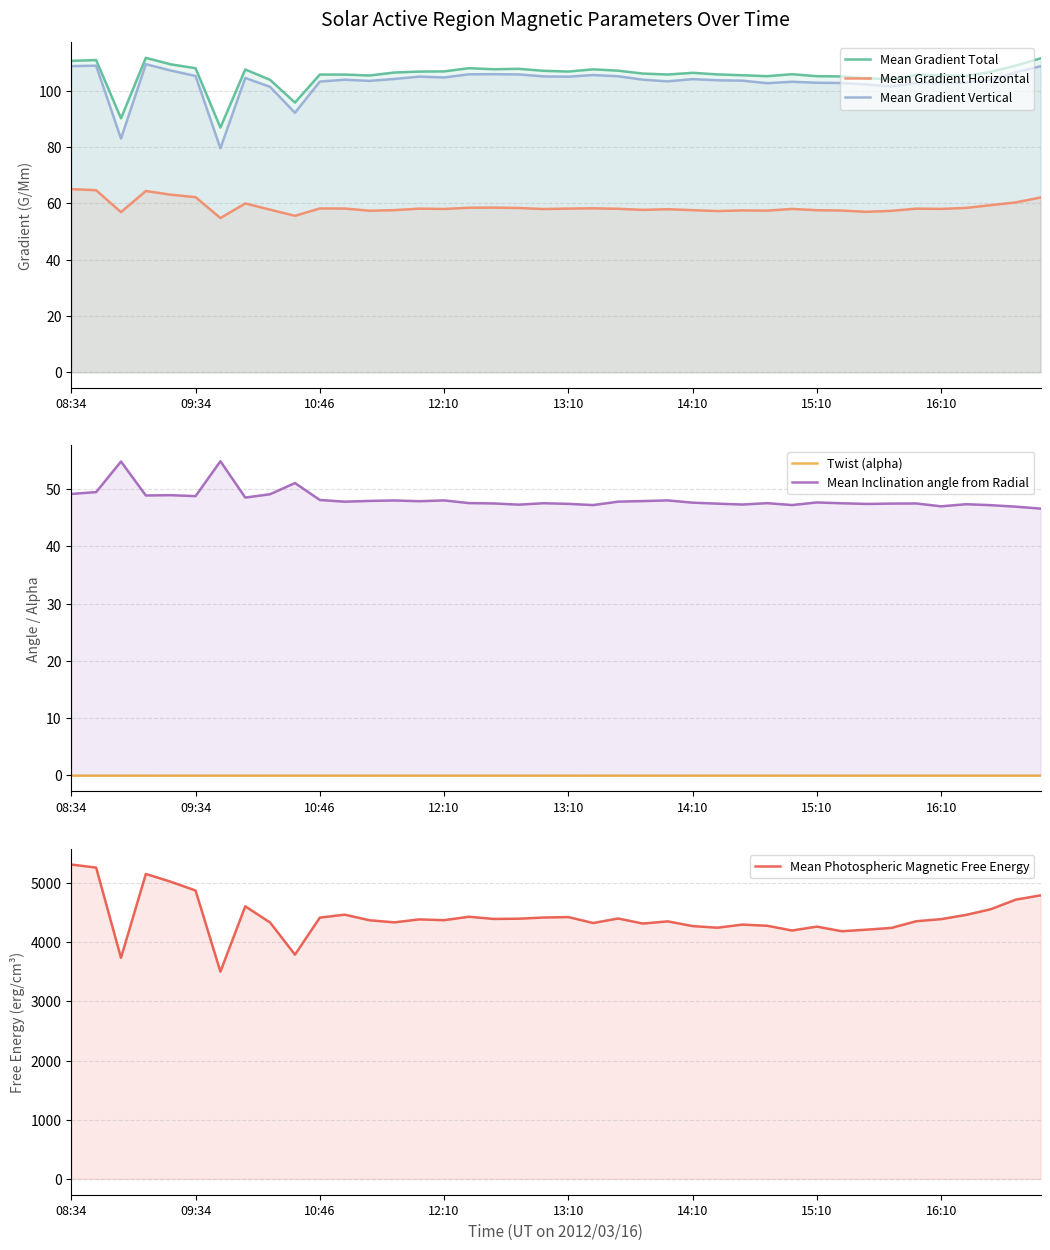

True or false: Twist (alpha) and Mean Gradient Total cross at least once.

False